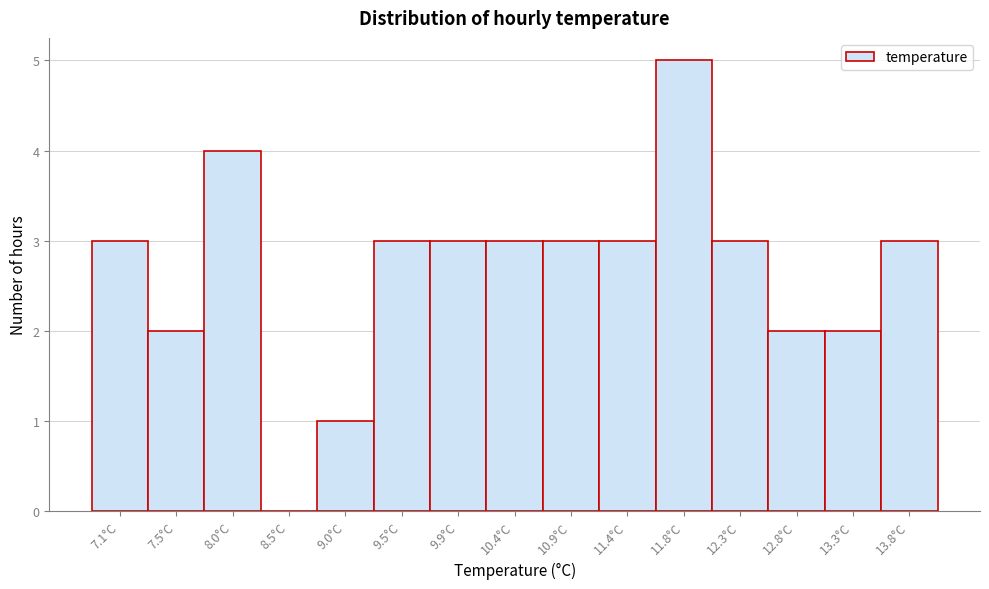

Reading left to right, extract all data points from this chart.

7.1°C=3	7.5°C=2	8.0°C=4	8.5°C=0	9.0°C=1	9.5°C=3	9.9°C=3	10.4°C=3	10.9°C=3	11.4°C=3	11.8°C=5	12.3°C=3	12.8°C=2	13.3°C=2	13.8°C=3